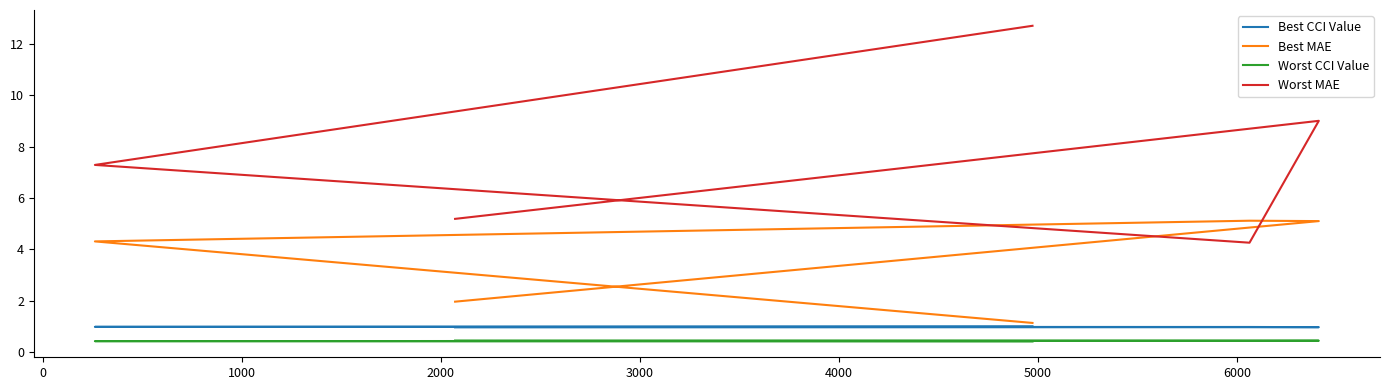

Which series has the widest spread of values?

Worst MAE